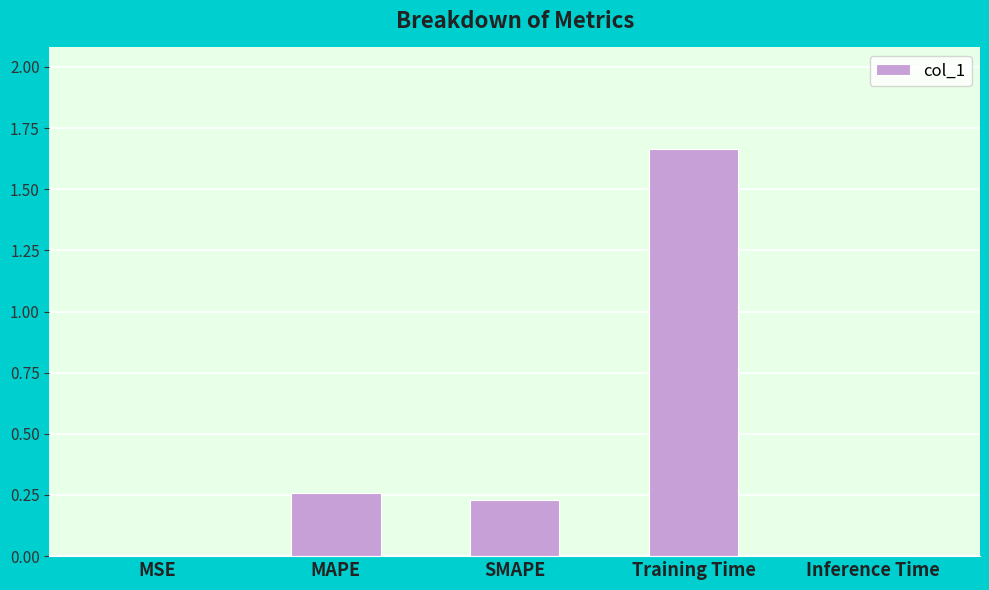

Between Training Time and Inference Time, which is larger?

Training Time